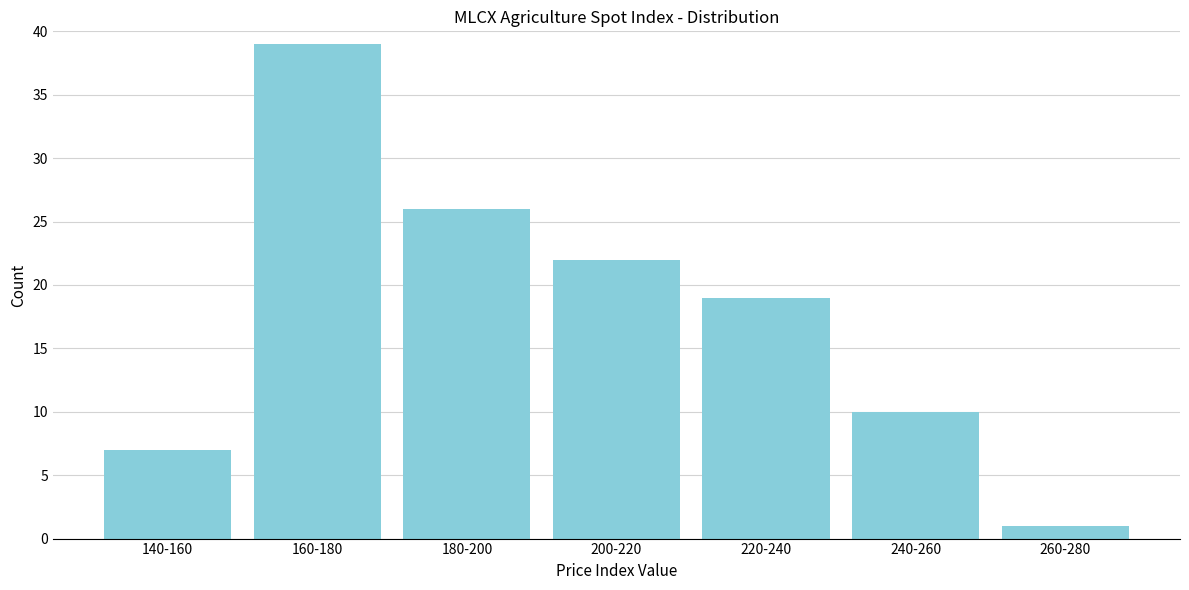

Reading left to right, what are all the values shown in this chart?

140-160=7	160-180=39	180-200=26	200-220=22	220-240=19	240-260=10	260-280=1